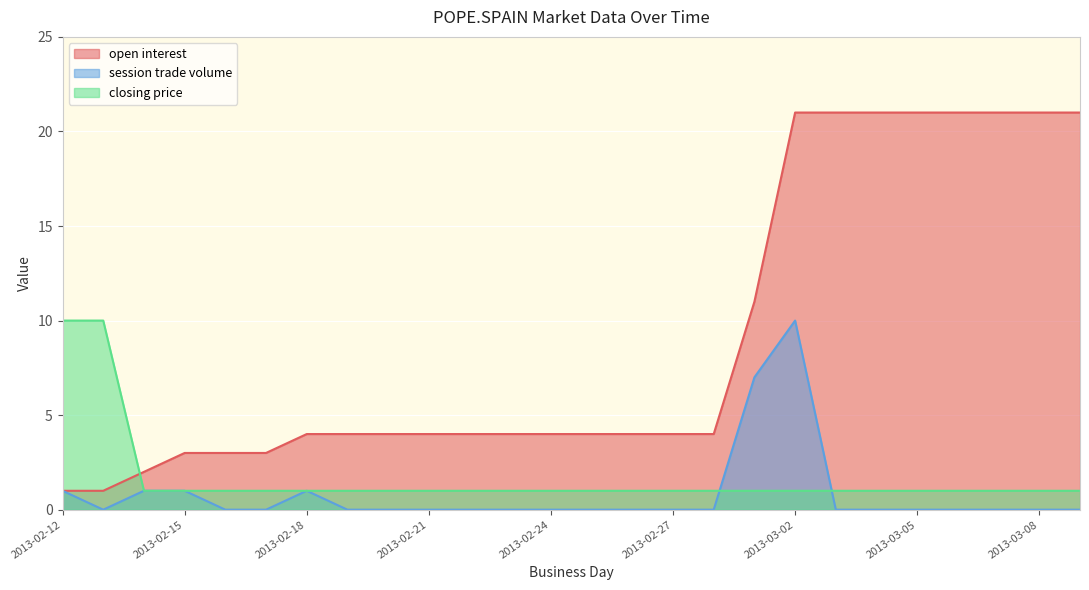

Which category has the highest value across all series?

2013-03-02